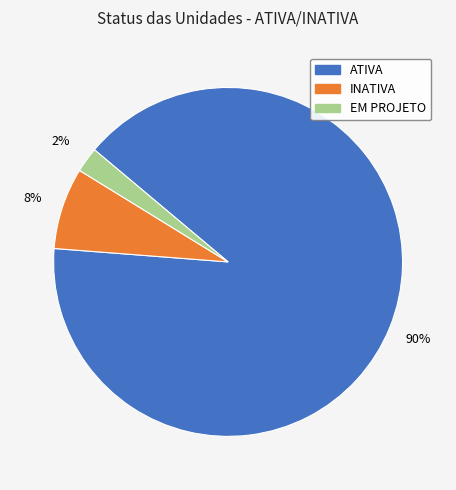

To the nearest percent, what is the average slice percentage?

33%